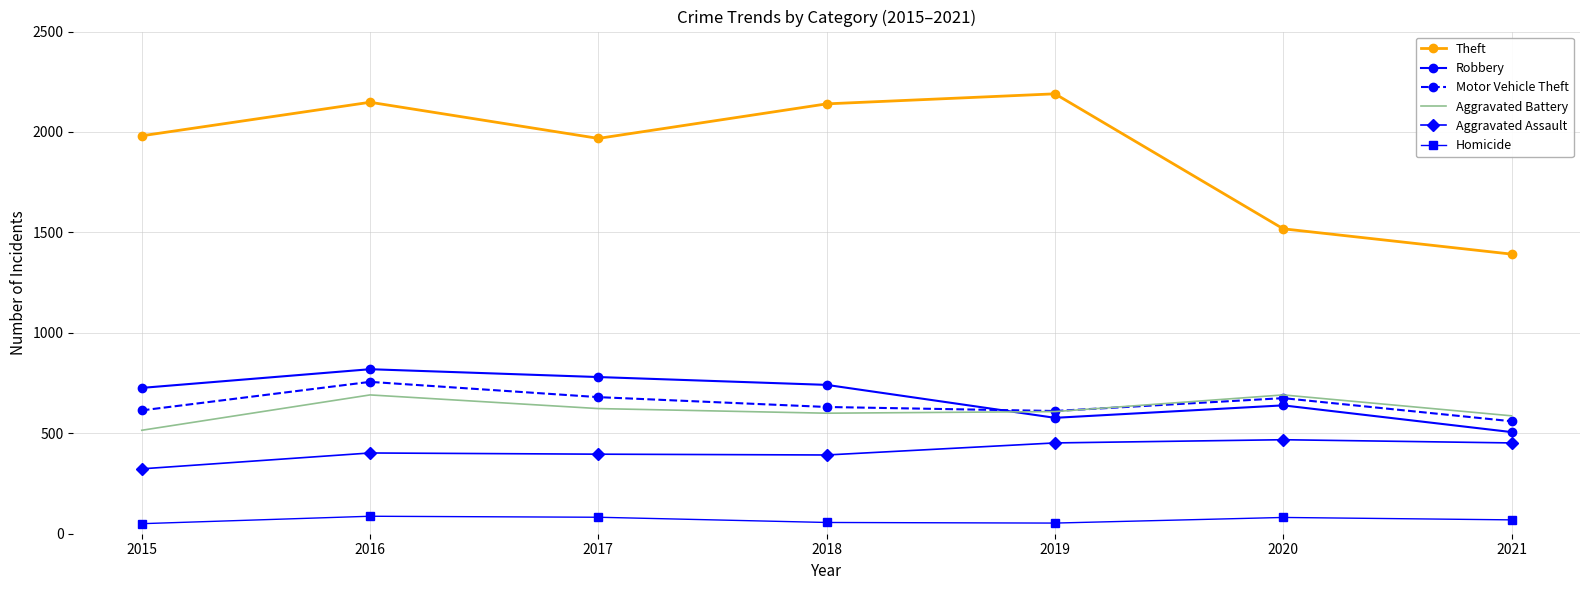

True or false: Theft and Robbery intersect in this chart.

False